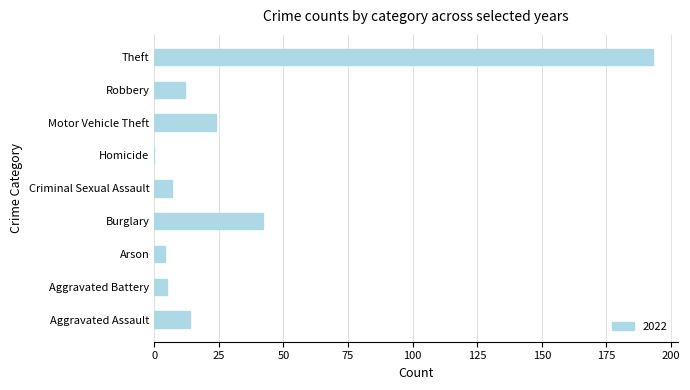

Which label corresponds to the largest value in the chart?

Theft